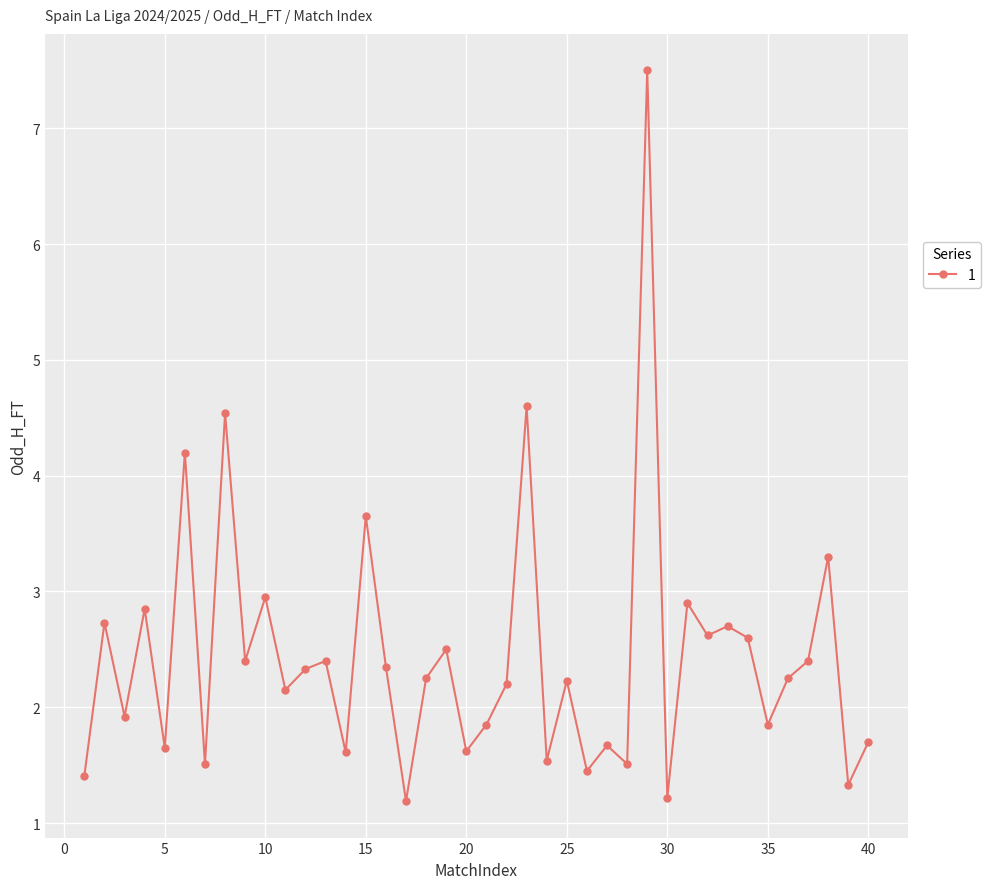

What is the smallest value displayed?

1.2